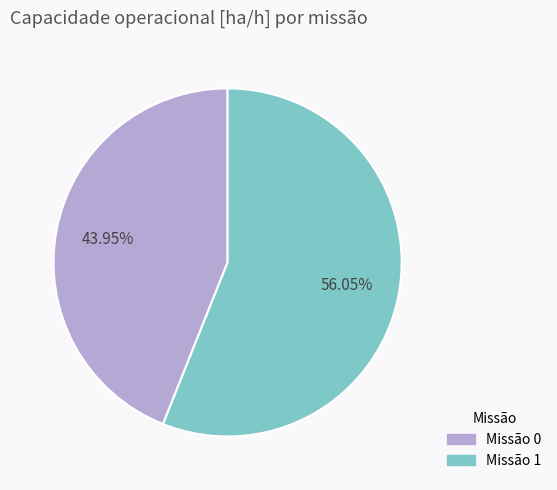

To the nearest percent, what is the average slice percentage?

50%